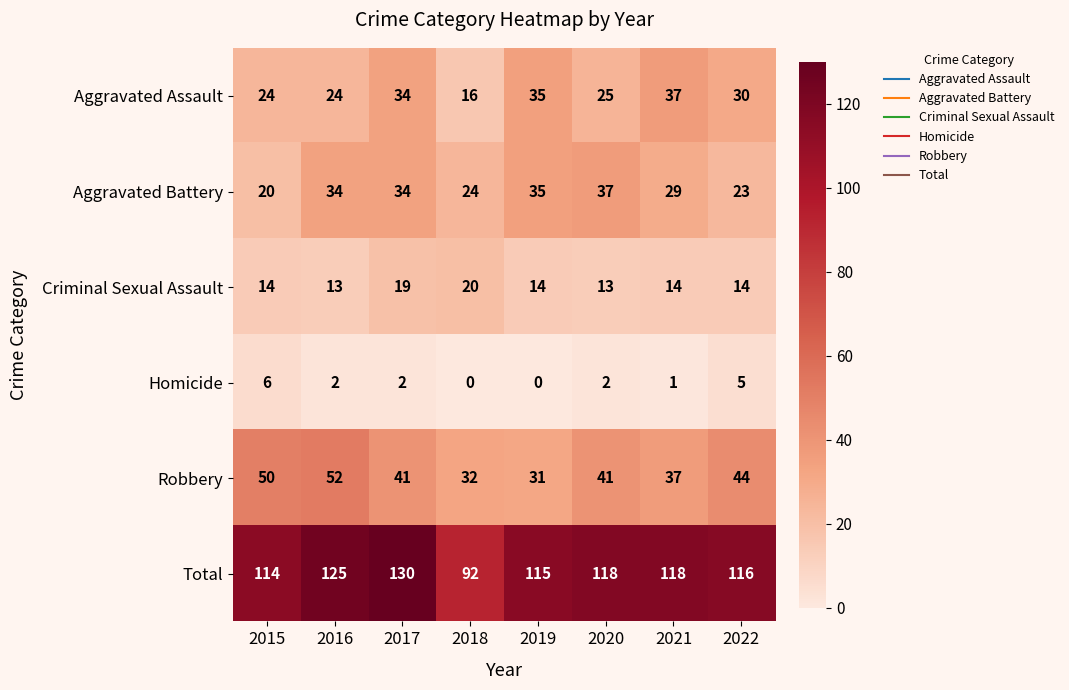

Is it true that Robbery equals 44 at 2022?

True